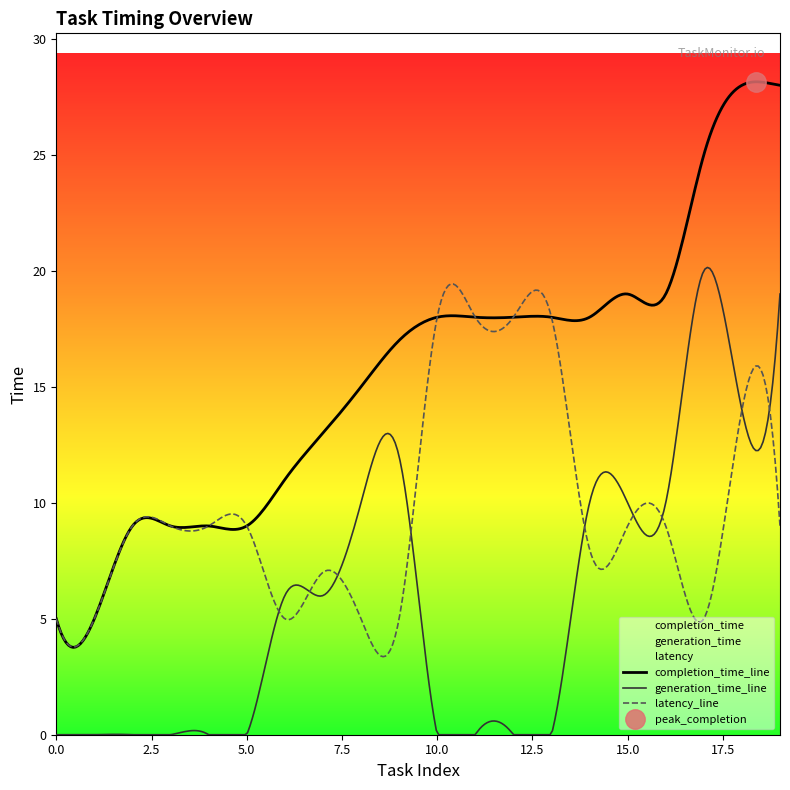

What is the highest value of the latency_line series?

19.4